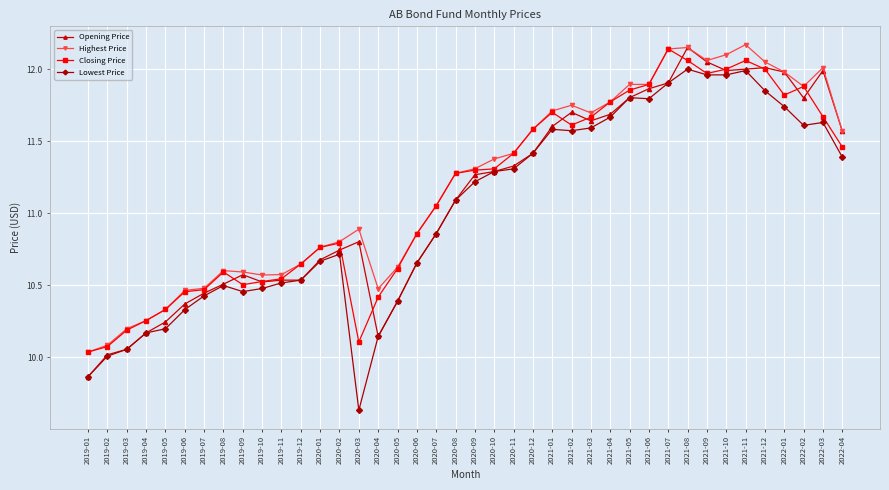

Does the chart have visible grid lines?

Yes